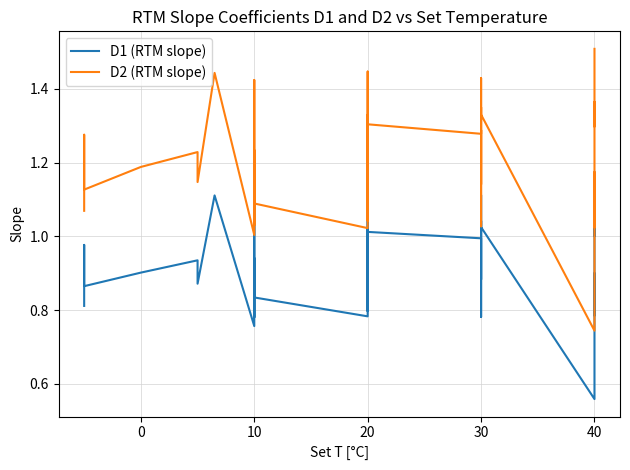

At how many categories does at least one series exceed 0?

40